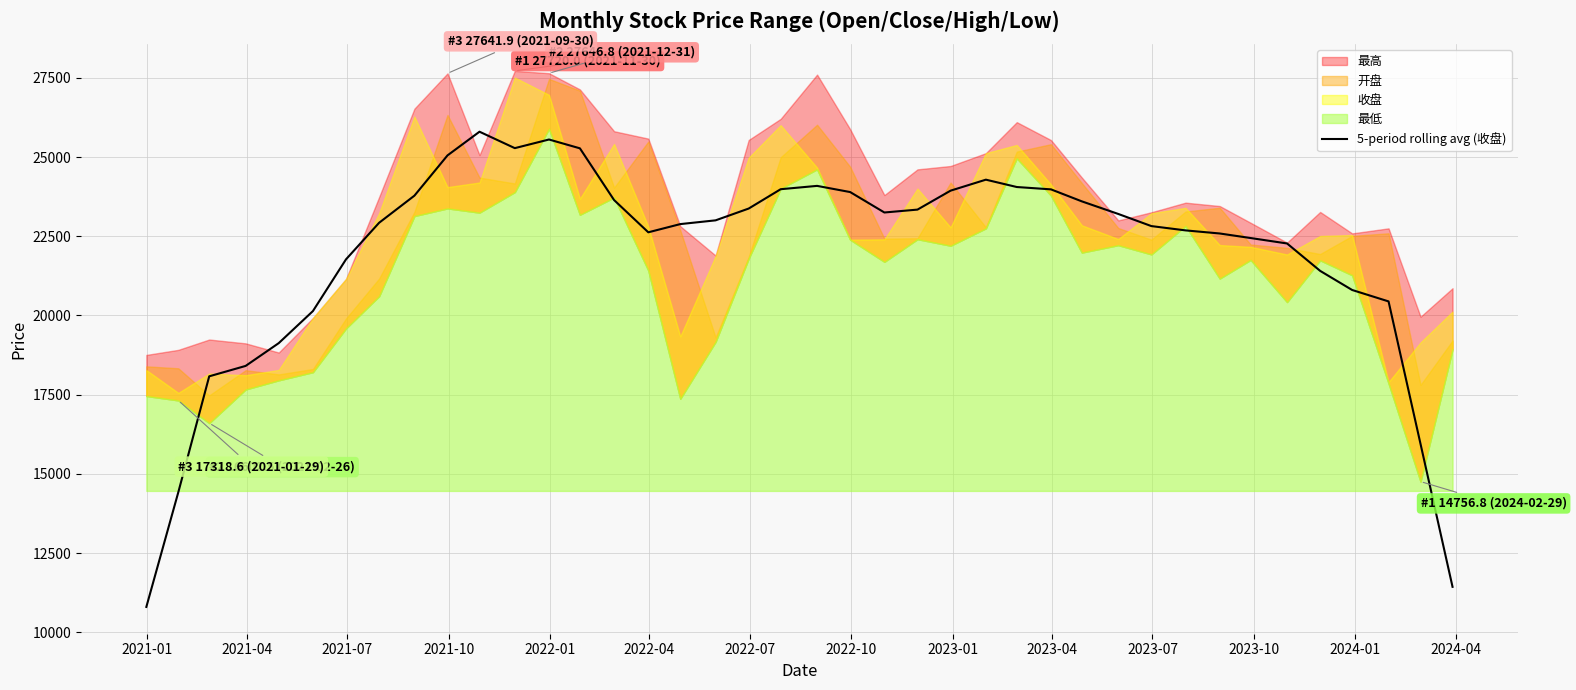

What is the highest value of the 5-period rolling avg (收盘) series?

25800.2